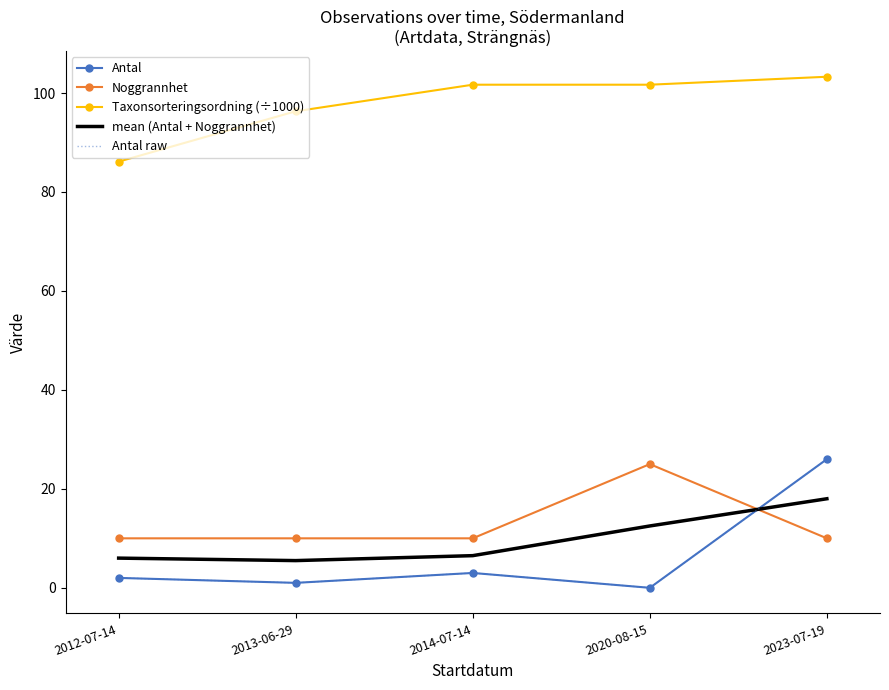

Where is the first local minimum for mean (Antal + Noggrannhet)?

2013-06-29